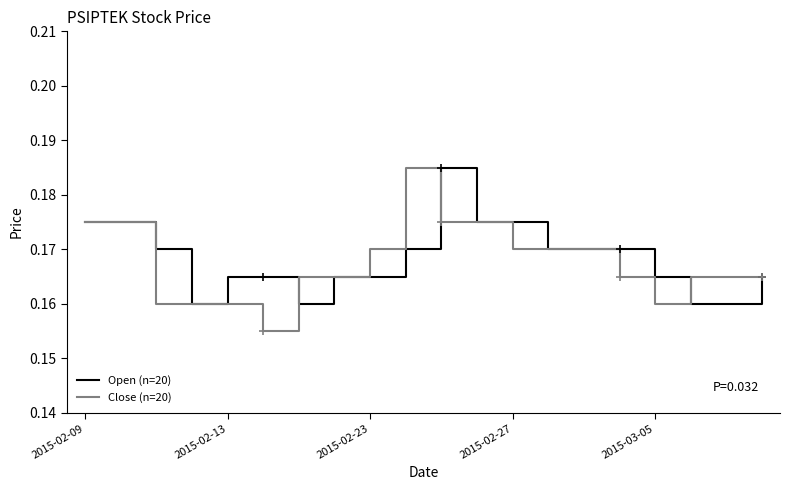

How many lines are shown in the chart?

2